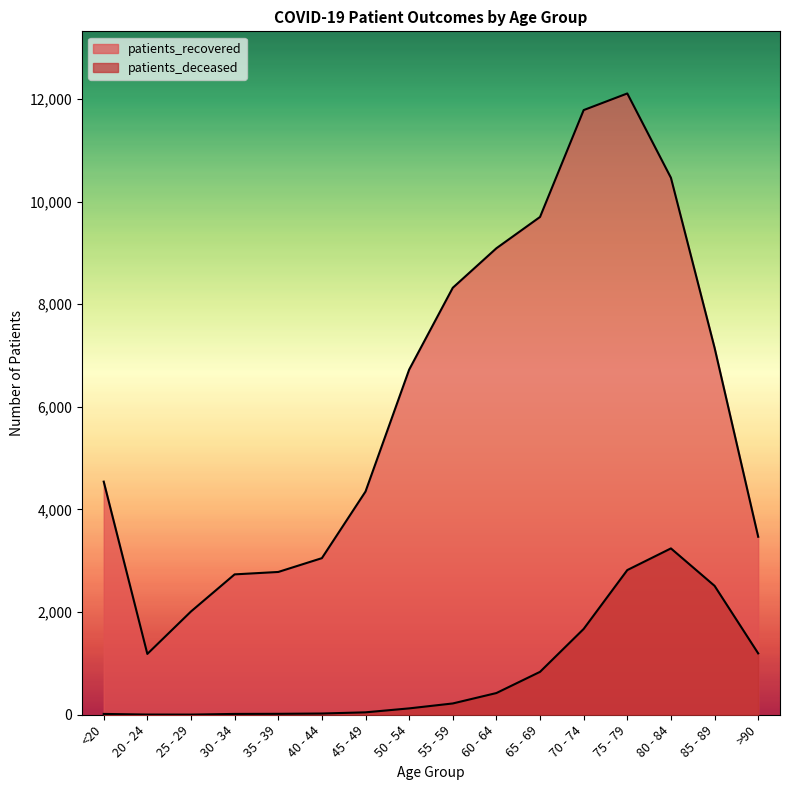

How many data points in patients_deceased are above 220?

7